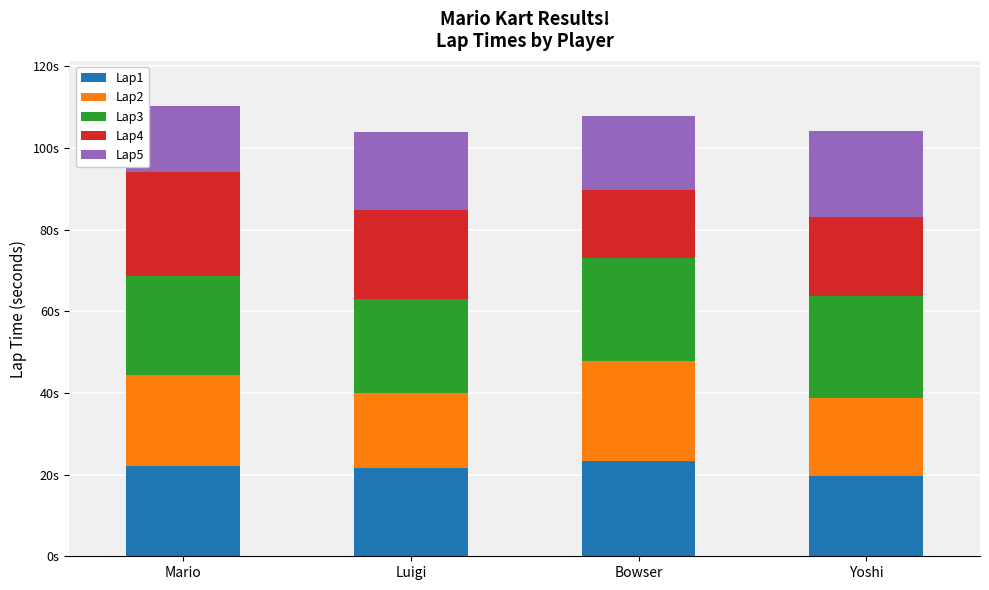

Is it true that Lap1 equals 13.5 at Yoshi?

False